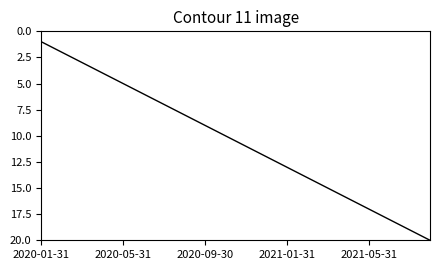

What is the greatest value displayed?

20